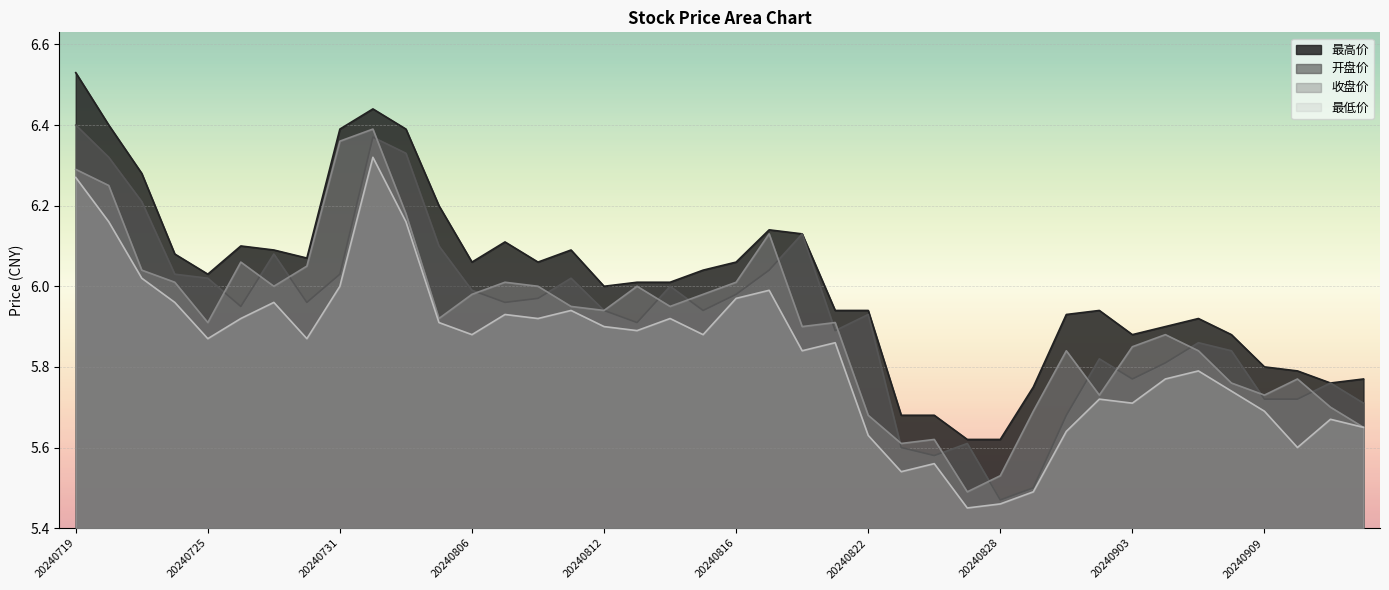

What is the value of the 最低价 point at the 21st from the left?

6.0